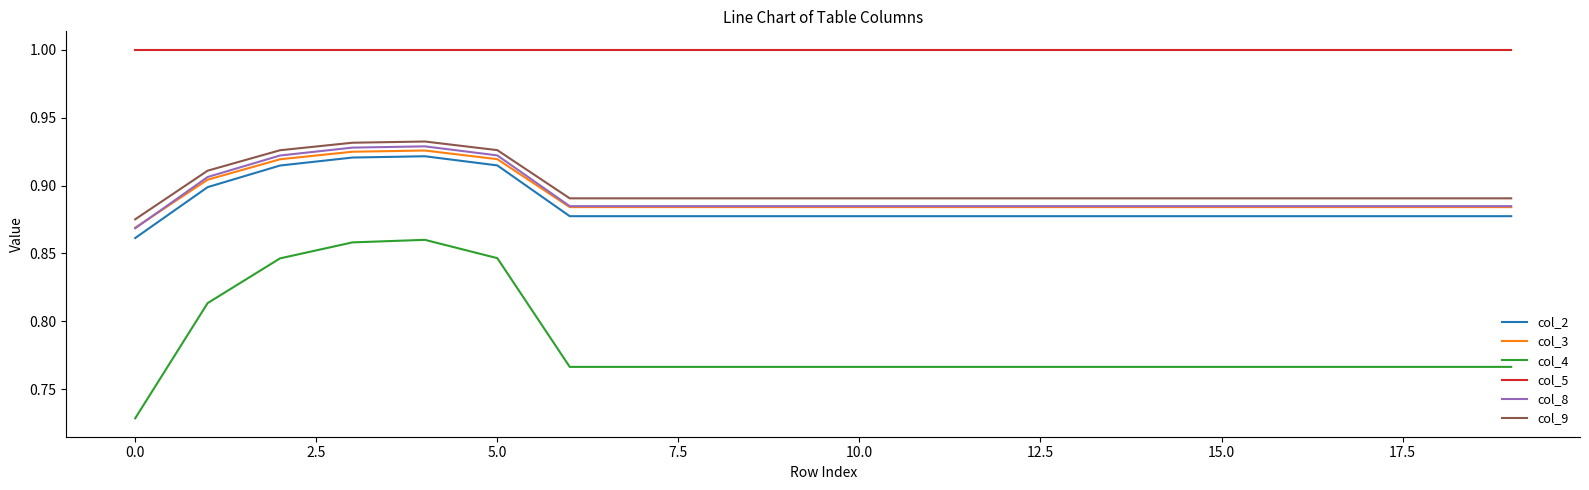

Which series has the largest range (max minus min)?

col_4